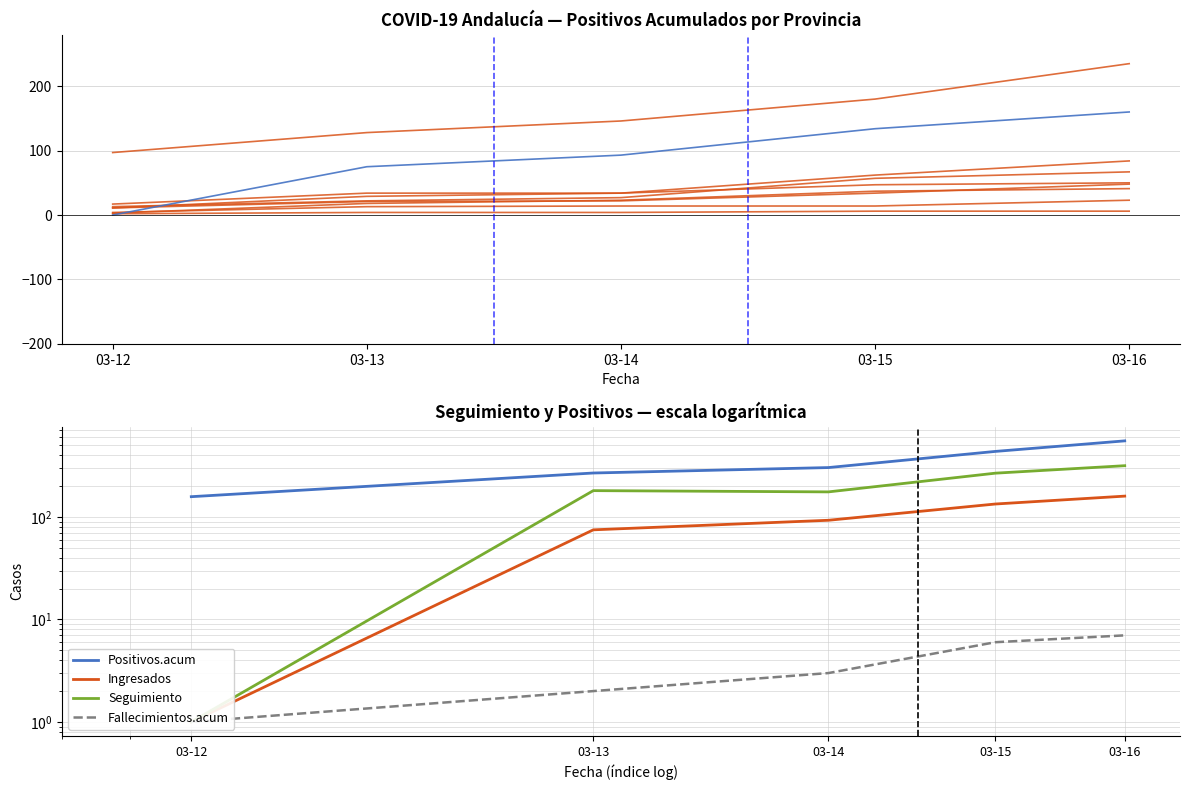

Is it true that Seguimiento equals 364 at 03-15?

False